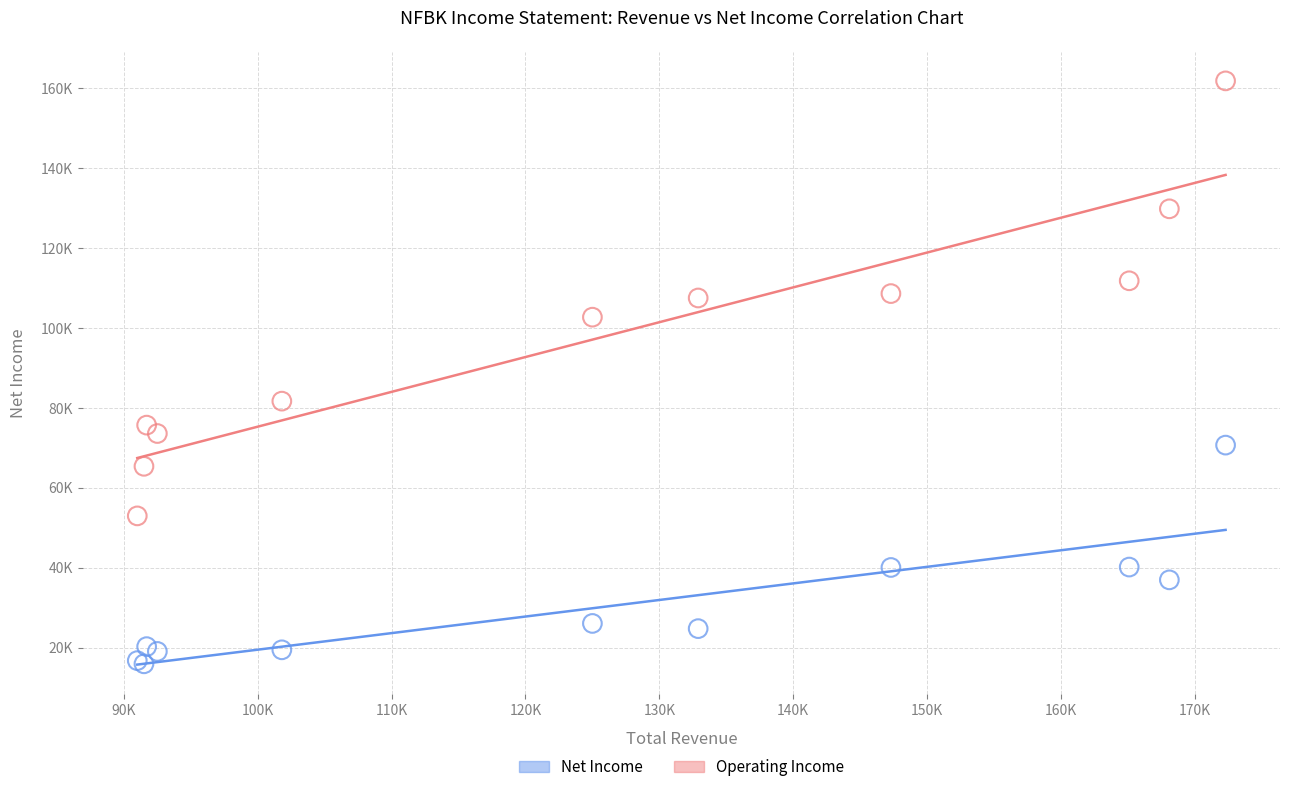

Which series contains the highest Y value?

Operating Income